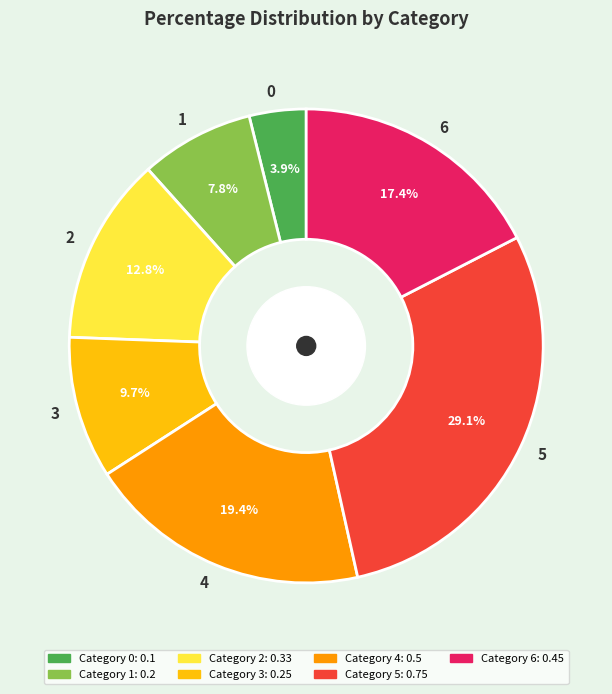

Is it true that 3 is 10% of the pie?

True